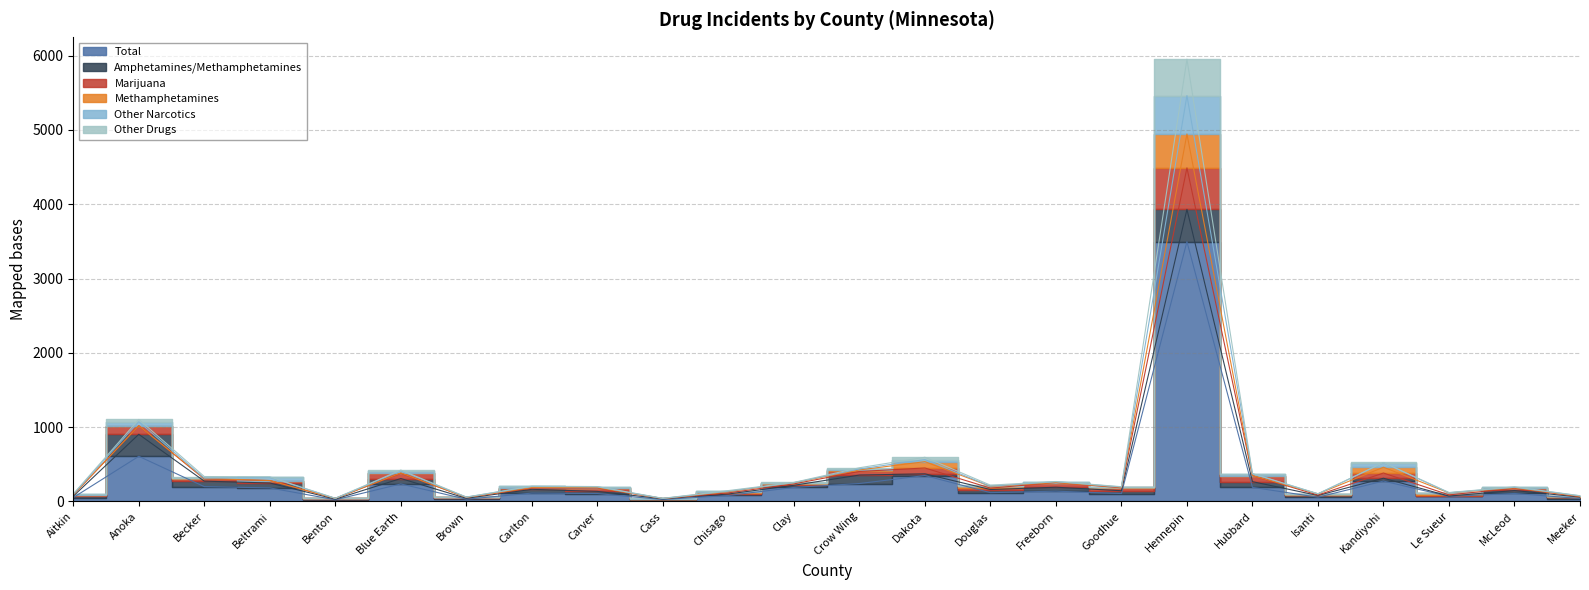

True or false: Other Narcotics and Marijuana cross at least once.

False